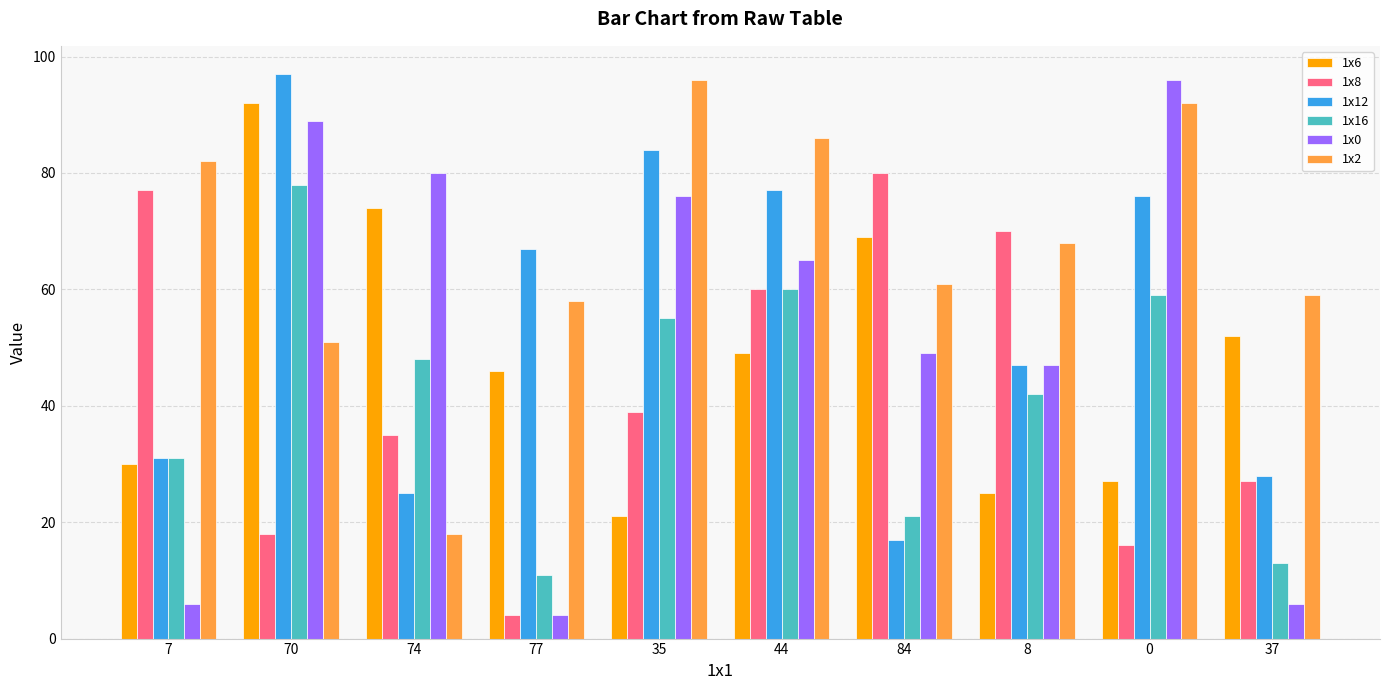

At which label is 1x16 closest to 44?

8